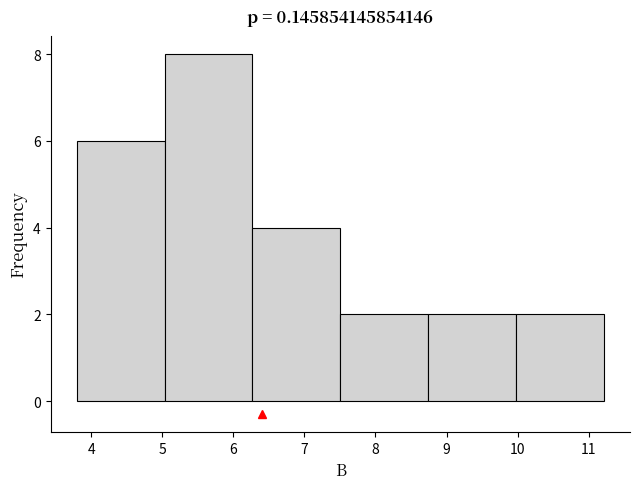

Reading left to right, list every bar in this chart as the range it spans on the x-axis followed by its height. Neither the bar edges nor the heights are printed on the chart, so give them approximately, as read against the axes.

3.8 to 5.0: 6
5.0 to 6.3: 8
6.3 to 7.5: 4
7.5 to 8.7: 2
8.7 to 10.0: 2
10.0 to 11.2: 2